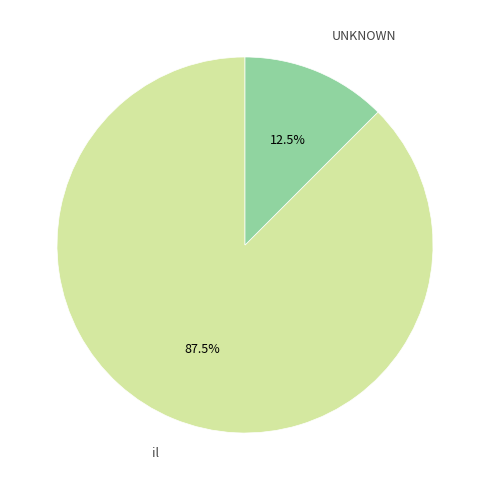

Is the sum of il and UNKNOWN greater than half?

Yes